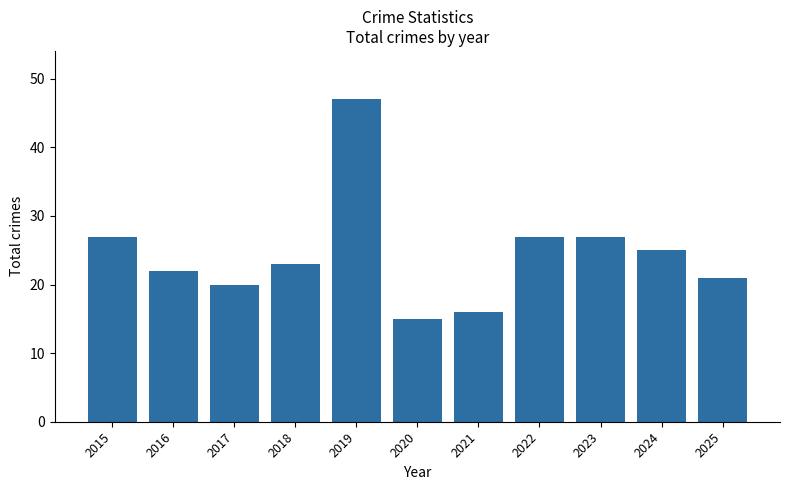

Read the value at 2023.

27